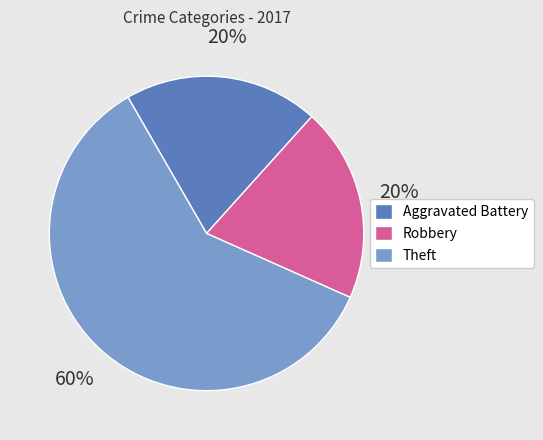

To the nearest percent, what portion does Robbery represent?

20%